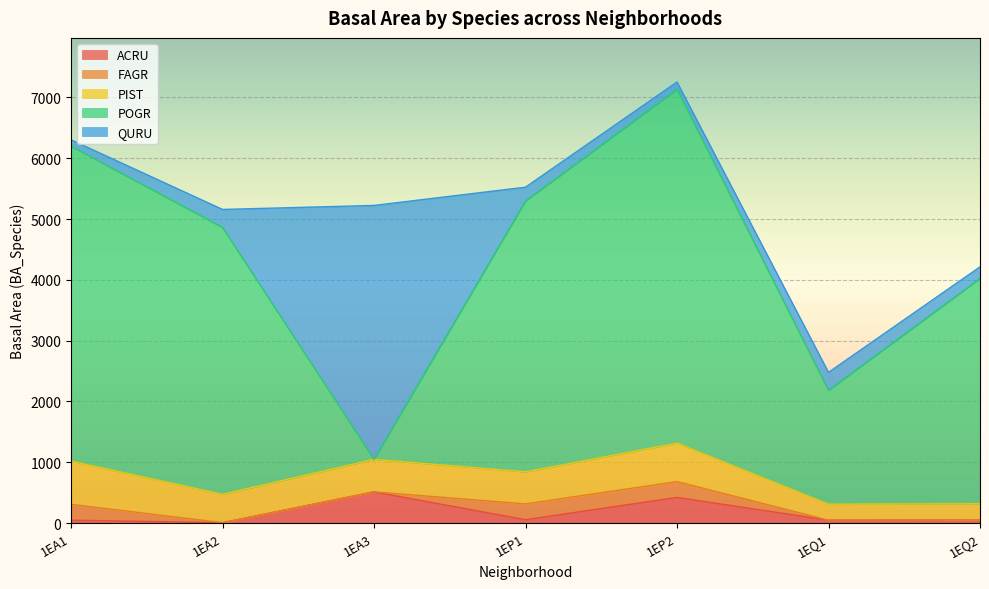

What is the difference between the maximum and minimum values in the ACRU series?

507.2